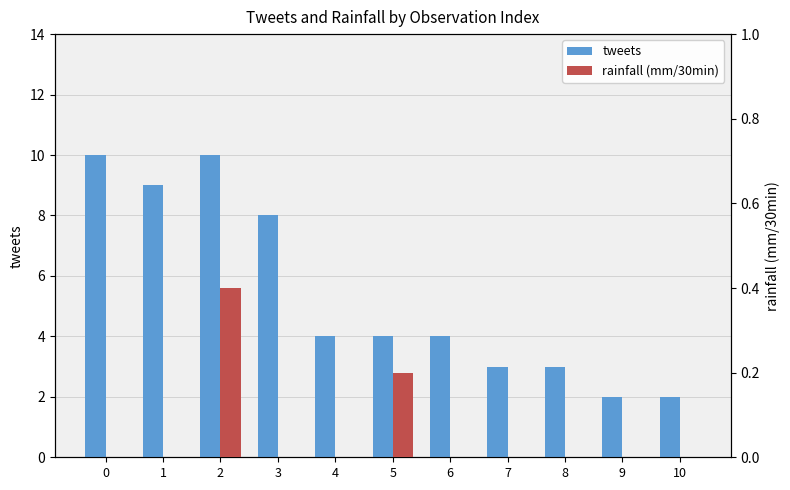

Is the value of rainfall (mm/30min) at 4 greater than the value of tweets at 3?

No